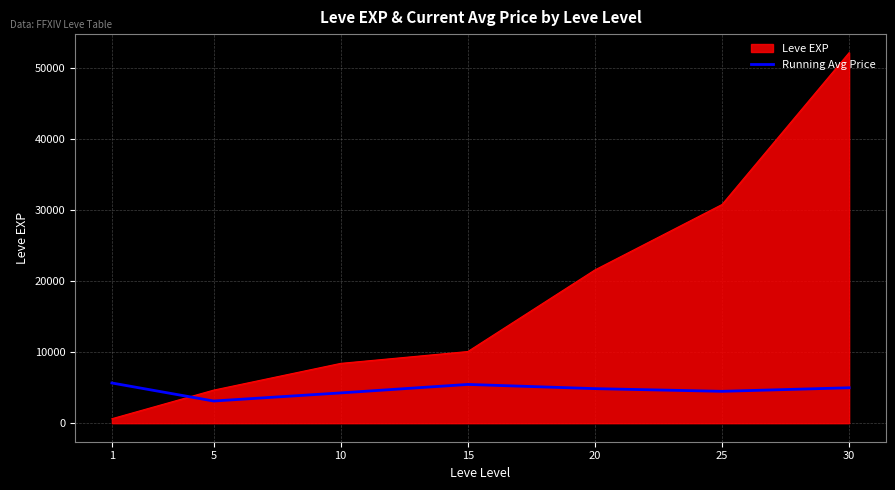

What is the difference between the maximum and minimum values in the Running Avg Price series?

2539.7